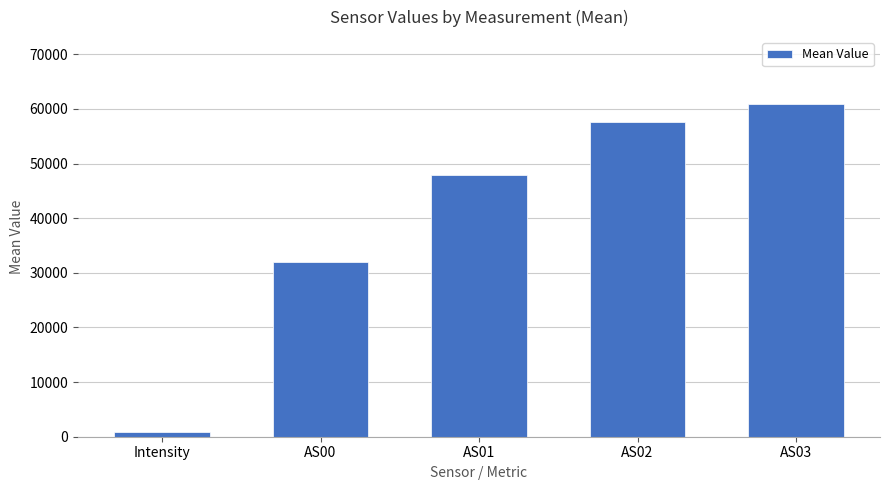

What is the difference between the values at AS01 and AS00?

15798.1